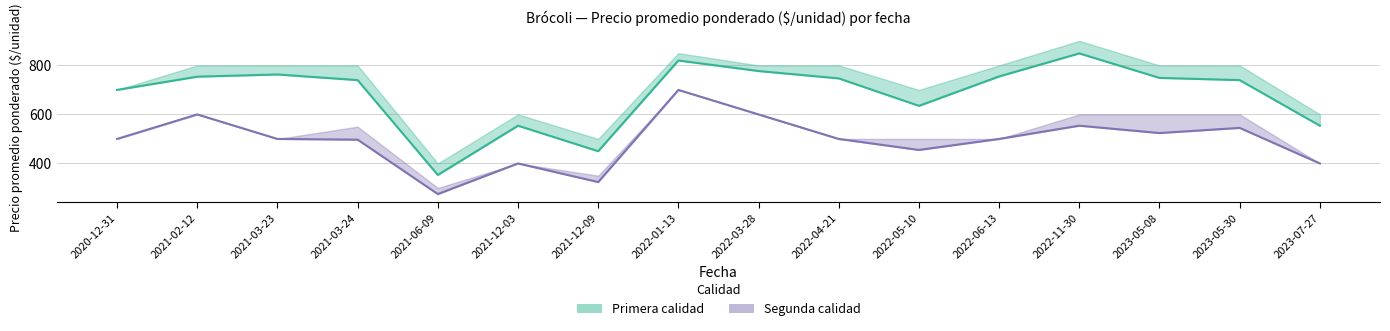

How many lines are shown in the chart?

2